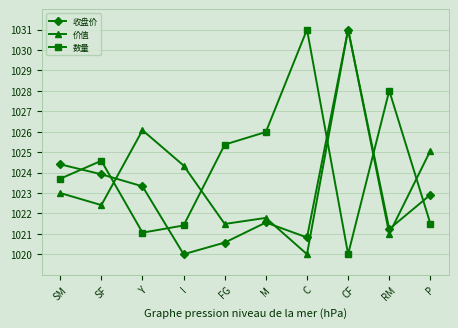

Reading left to right, transcribe all the data shown in this chart.

收盘价: SM=1024.4	SF=1023.9	Y=1023.3	I=1020.0	FG=1020.6	M=1021.6	C=1020.8	CF=1031.0	RM=1021.2	P=1022.9
价值: SM=1023.0	SF=1022.4	Y=1026.1	I=1024.3	FG=1021.5	M=1021.8	C=1020.0	CF=1031.0	RM=1021.0	P=1025.1
数量: SM=1023.7	SF=1024.6	Y=1021.1	I=1021.4	FG=1025.4	M=1026.0	C=1031.0	CF=1020.0	RM=1028.0	P=1021.5